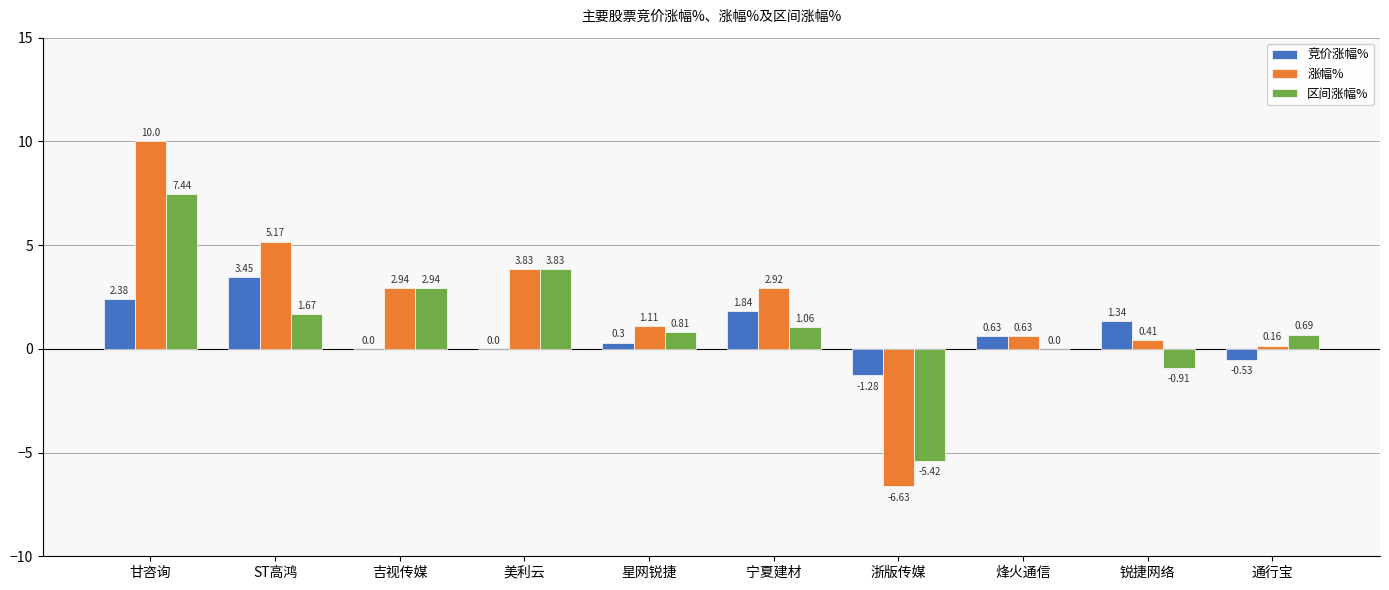

Which category has the highest value in the 涨幅% series?

甘咨询